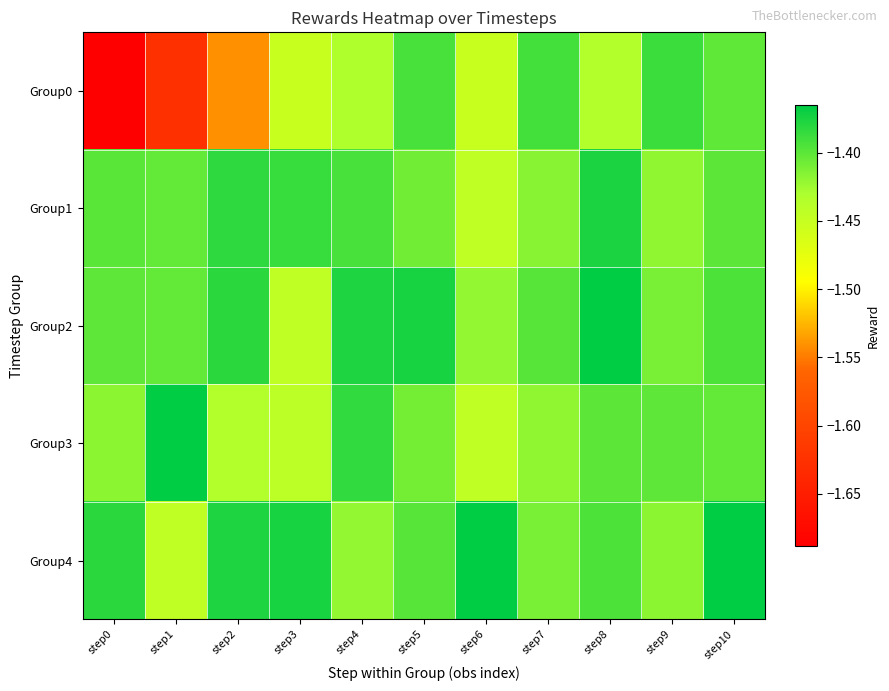

Which series has the largest range (max minus min)?

Group0